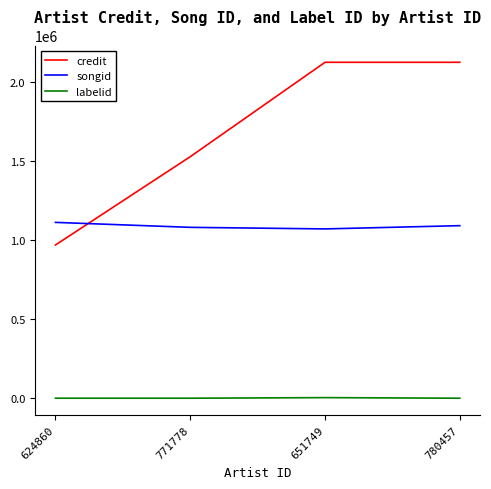

What is the lowest value of the songid series?

1071124